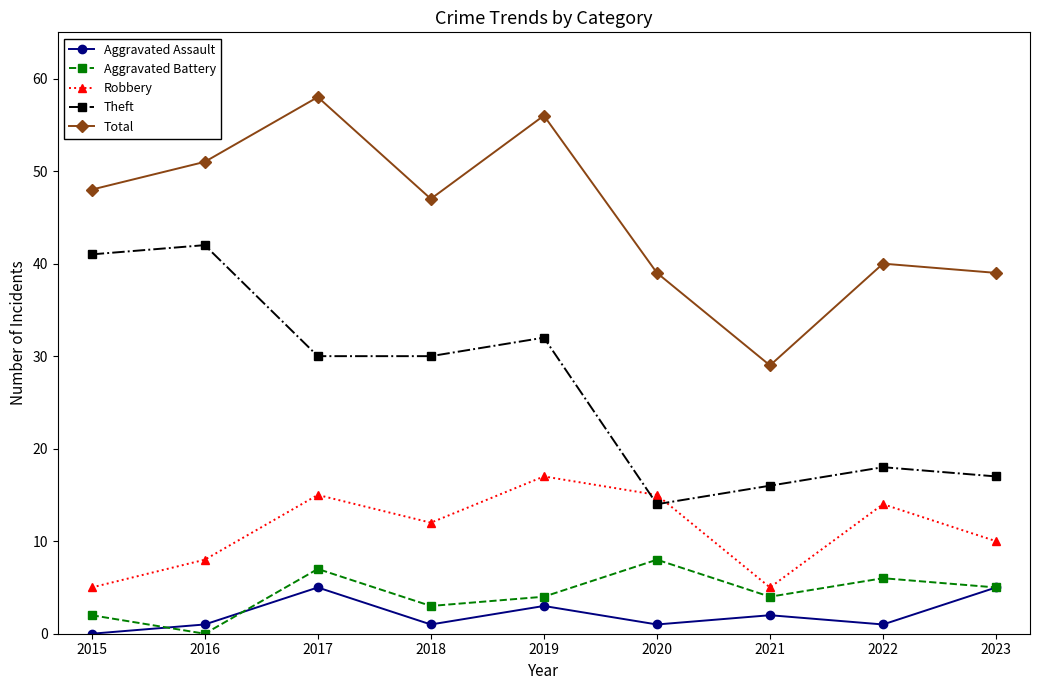

What is the greatest value displayed?

58